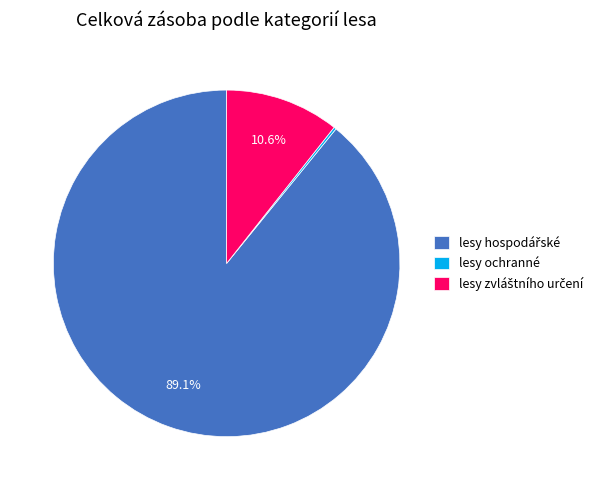

Is there any slice that represents more than half of the pie?

Yes